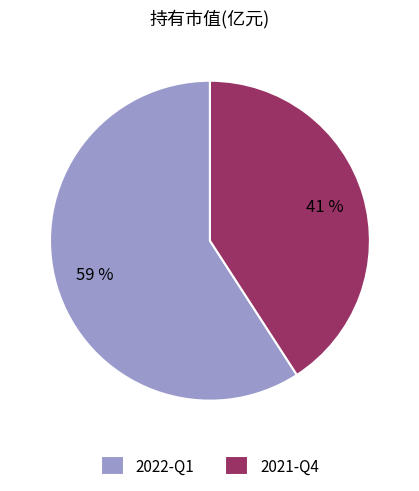

To the nearest percent, what percentage of the pie is 2021-Q4?

41%